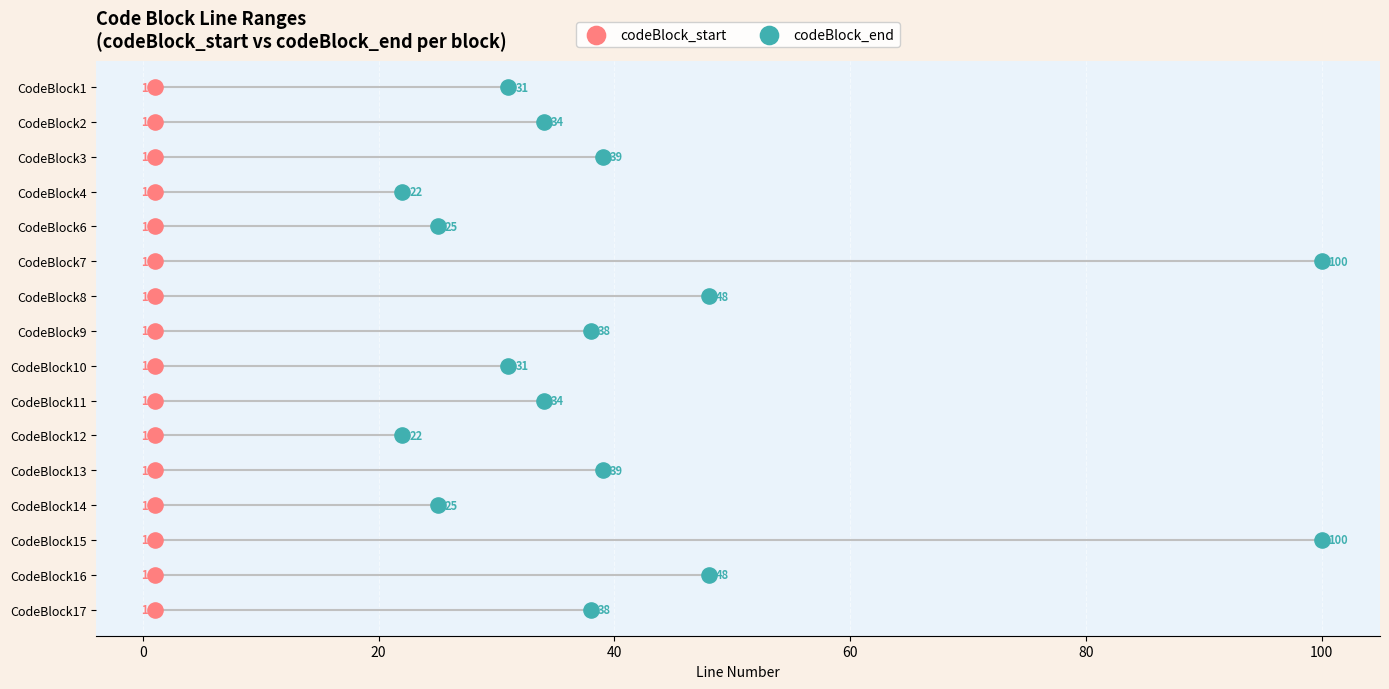

What are all the series names shown in the legend?

codeBlock_start, codeBlock_end